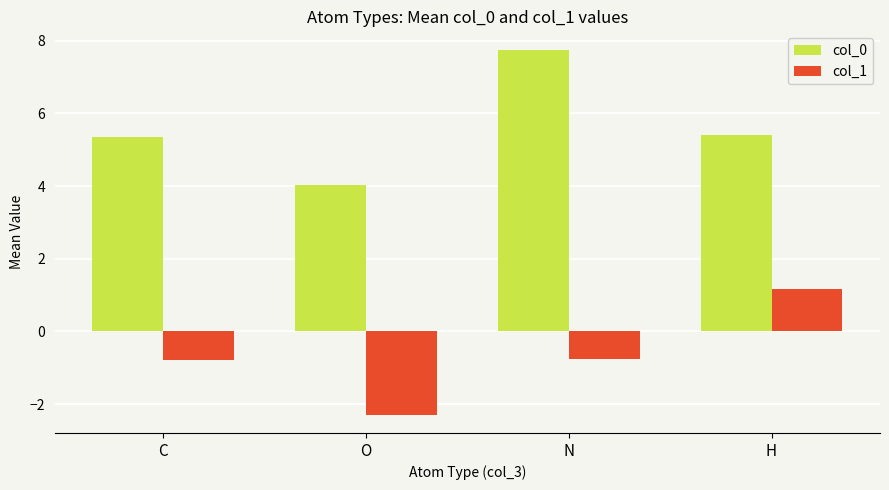

What is the minimum value for col_1?

-2.3